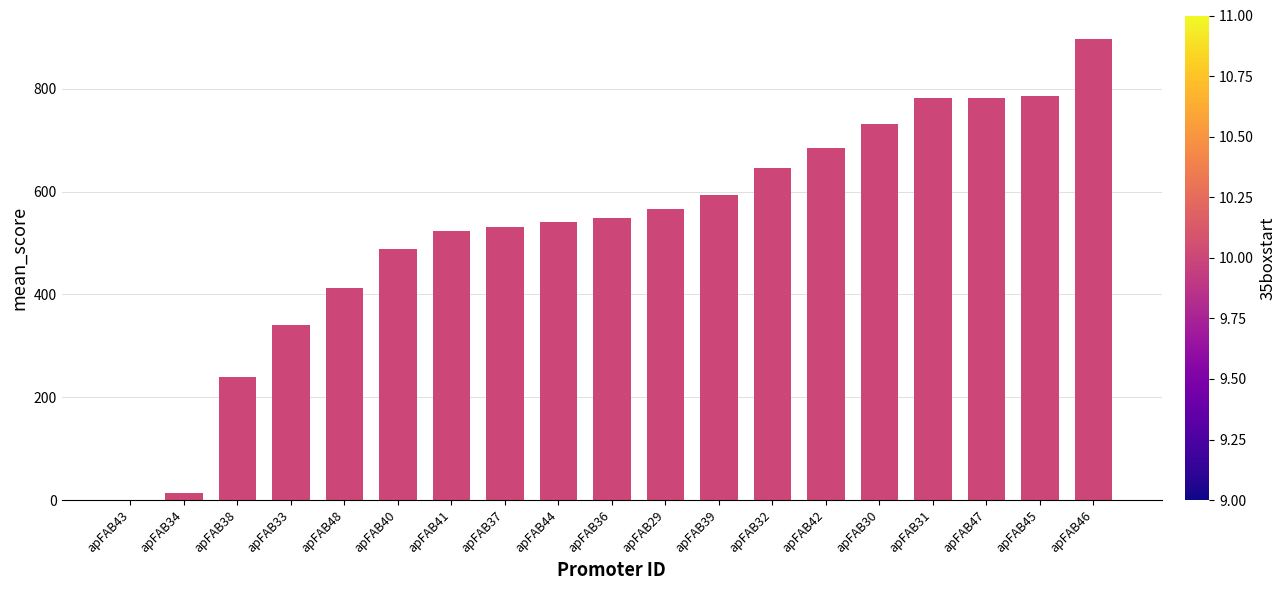

Is it true that the value at apFAB32 is 645.5?

True